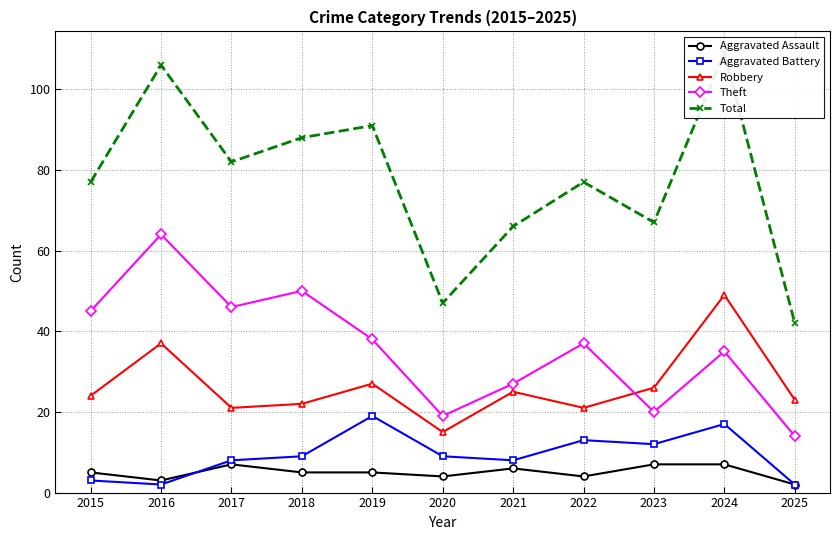

At how many categories does at least one series exceed 58?

9